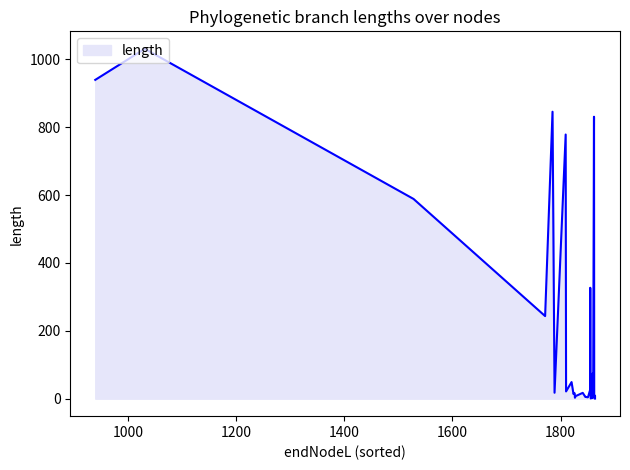

Between 49 and 74, which is larger?

74